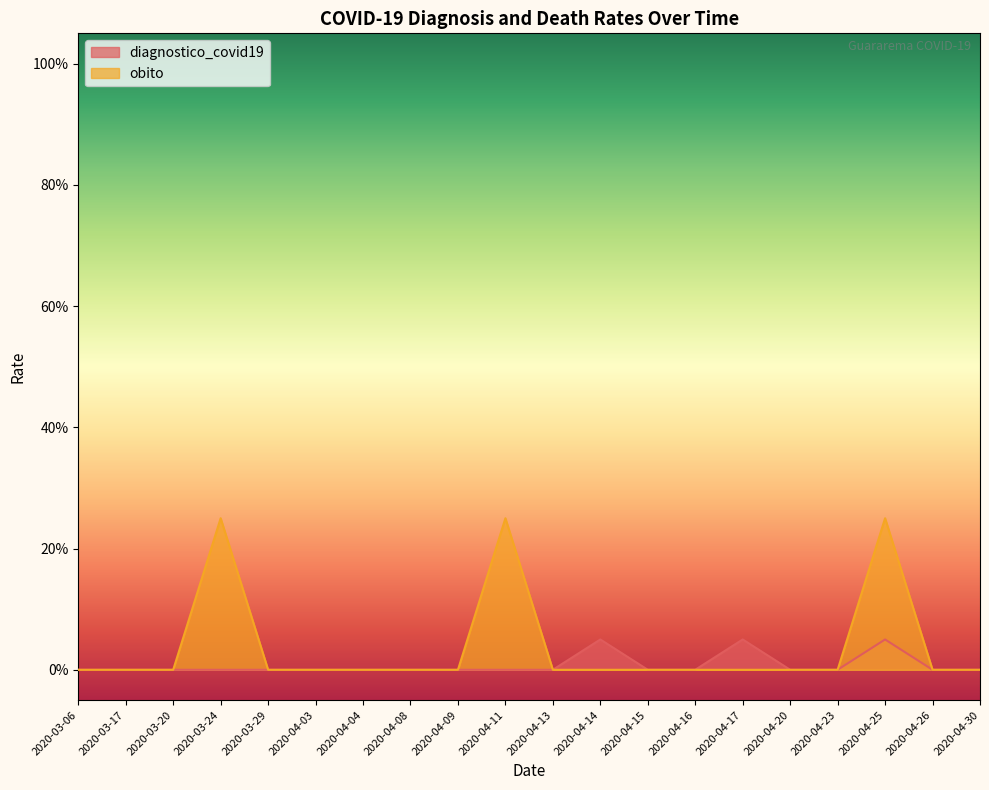

How many categories are shown in the chart?

20